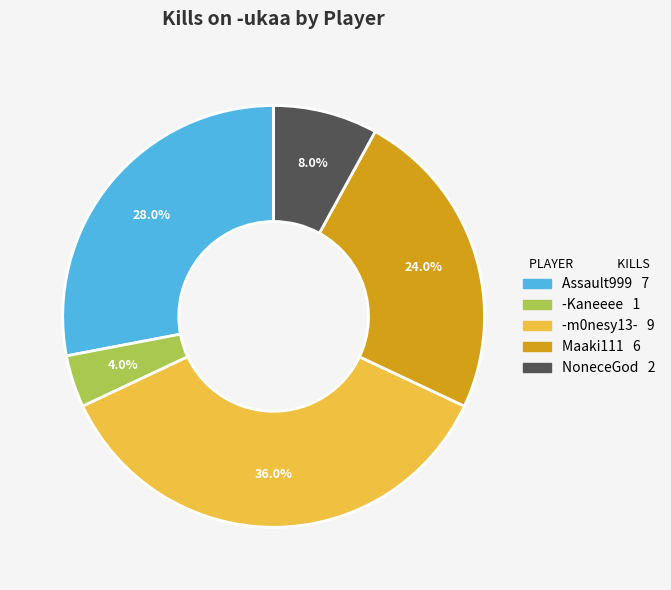

How many slices are in this pie chart?

5